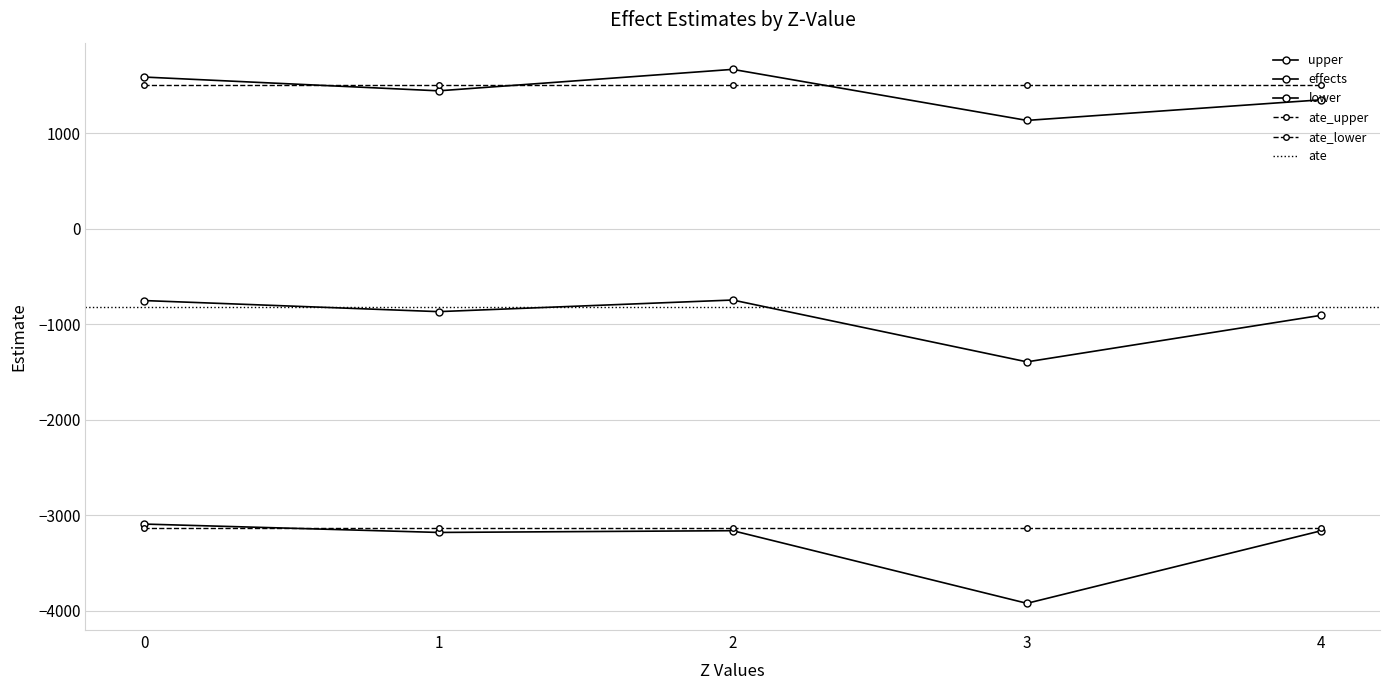

Between 4 and 2, which is larger?

2